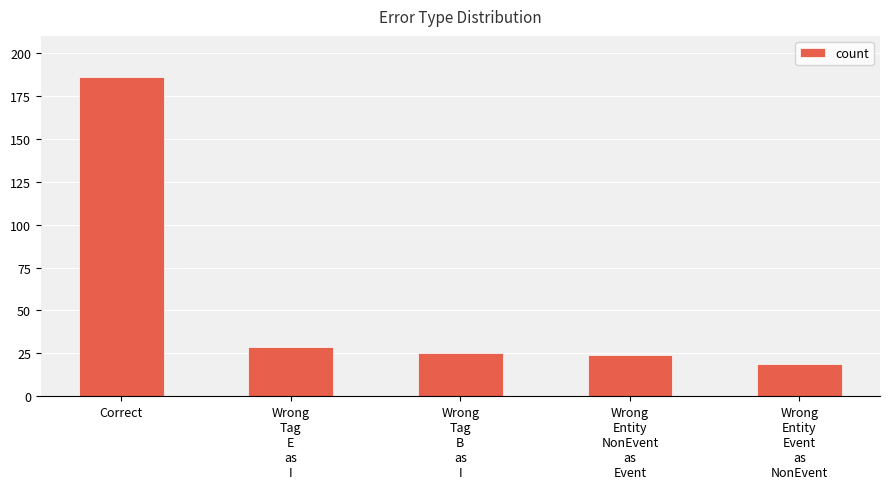

What is the label of the 1st bar from the left?

Correct